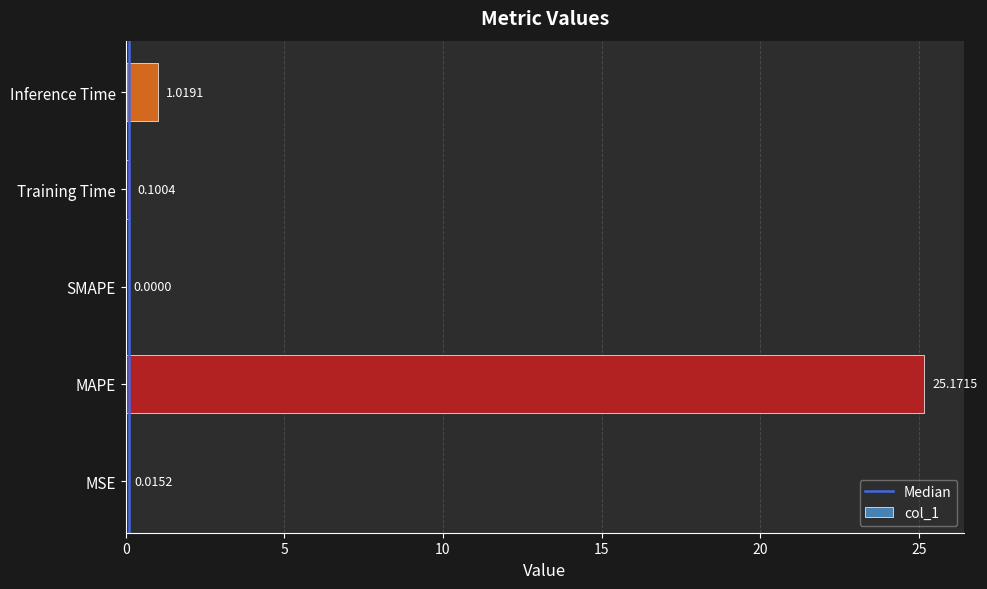

At which label is the value closest to 12?

Inference Time